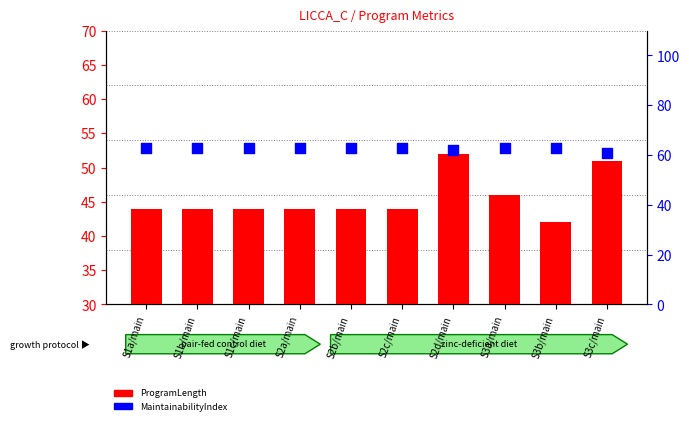

Is the value of MaintainabilityIndex at S2a/main greater than the value of ProgramLength at S2c/main?

Yes